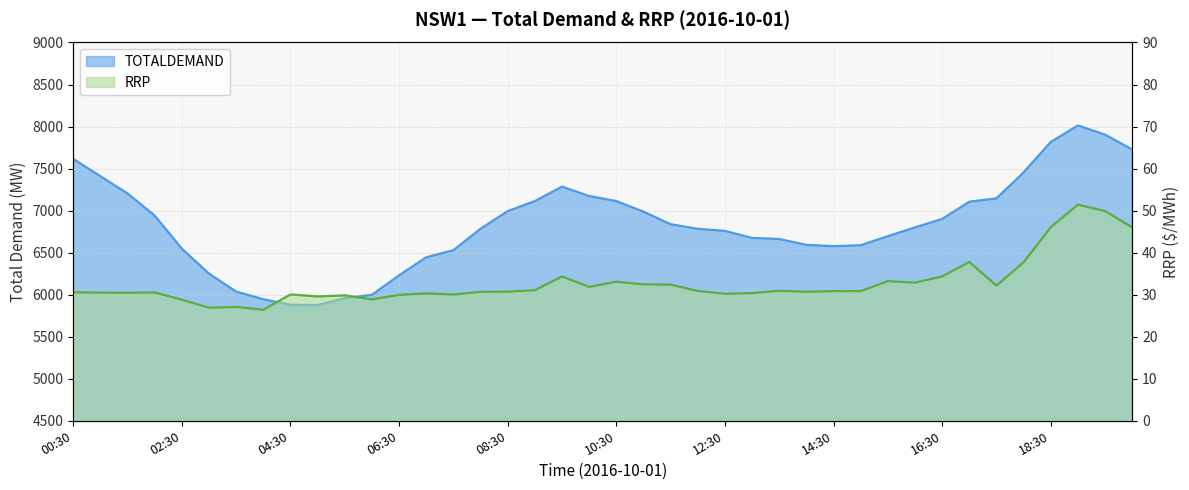

Reading left to right, what are all the values shown in this chart?

TOTALDEMAND: 7614.7	7408.8	7203.8	6940.3	6546.9	6250.1	6036.0	5945.7	5879.8	5876.6	5958.3	5998.2	6230.6	6444.3	6529.0	6784.1	6993.7	7113.6	7285.4	7173.8	7113.4	6987.4	6838.0	6783.4	6758.6	6675.4	6662.6	6592.5	6577.2	6588.1	6695.6	6800.3	6900.7	7105.9	7145.4	7454.4	7816.8	8013.0	7903.7	7727.0
RRP: 30.6	30.5	30.5	30.5	28.8	26.9	27.1	26.4	30.1	29.6	29.8	28.9	30.0	30.3	30.0	30.7	30.7	31.1	34.3	31.9	33.1	32.5	32.4	30.9	30.2	30.4	30.9	30.7	30.9	30.9	33.2	32.9	34.4	37.8	32.2	37.7	46.1	51.4	49.9	46.0